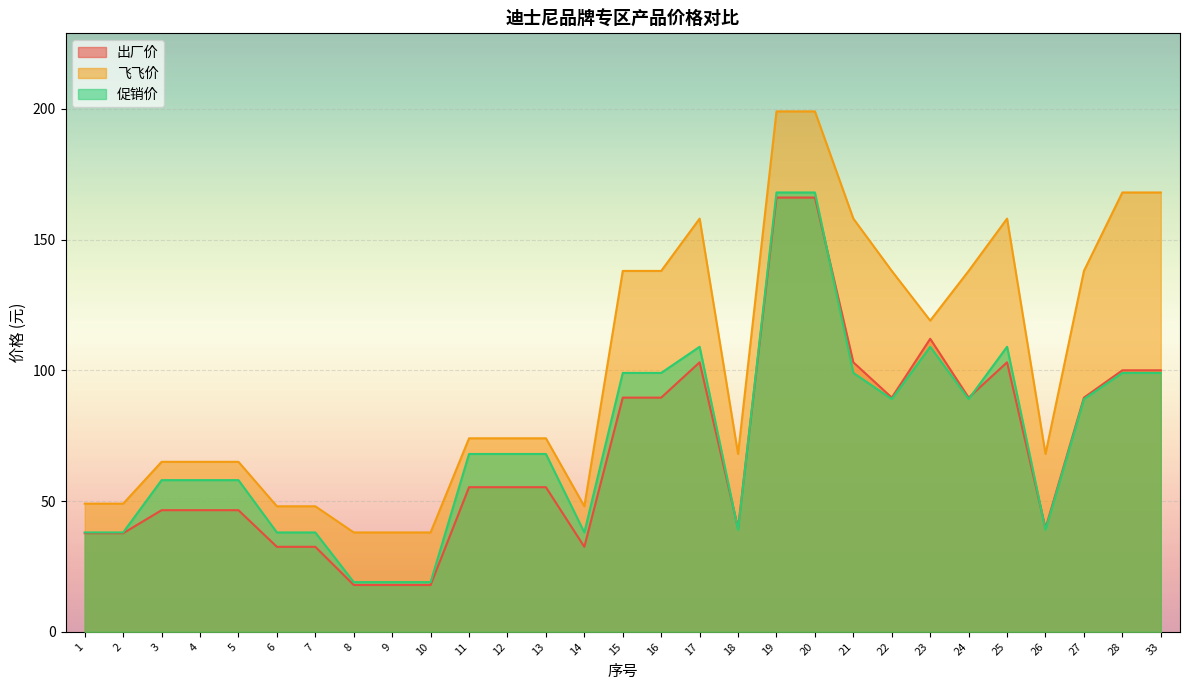

What is the difference between the second highest and minimum values in the 飞飞价 series?

161.0